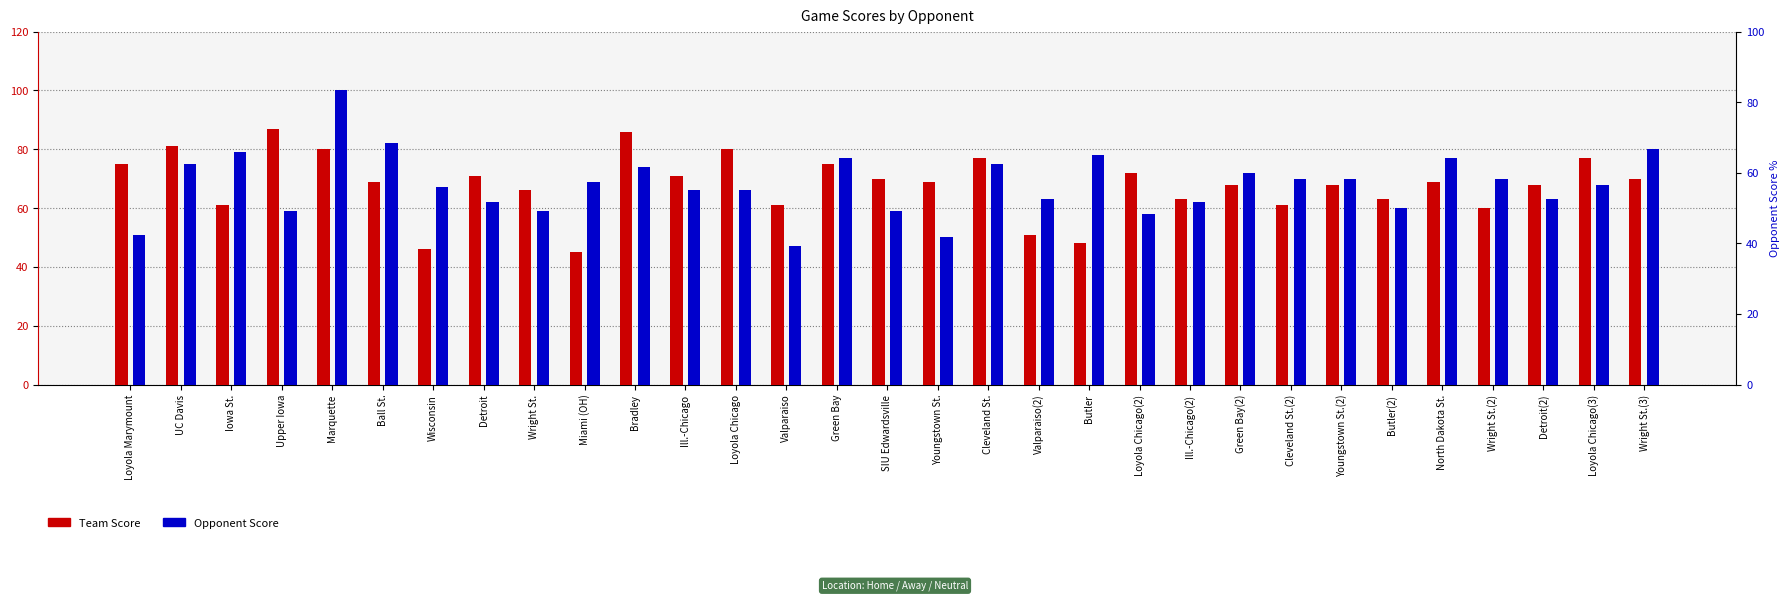

What is the label of the 15th bar from the right?

Youngstown St.